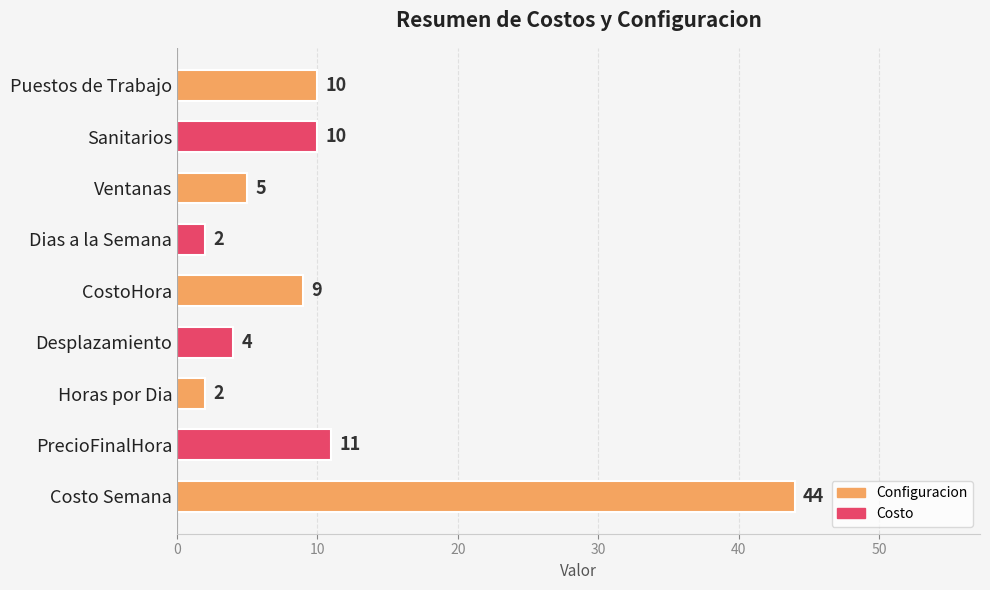

The value at Dias a la Semana is 2. True or false?

True